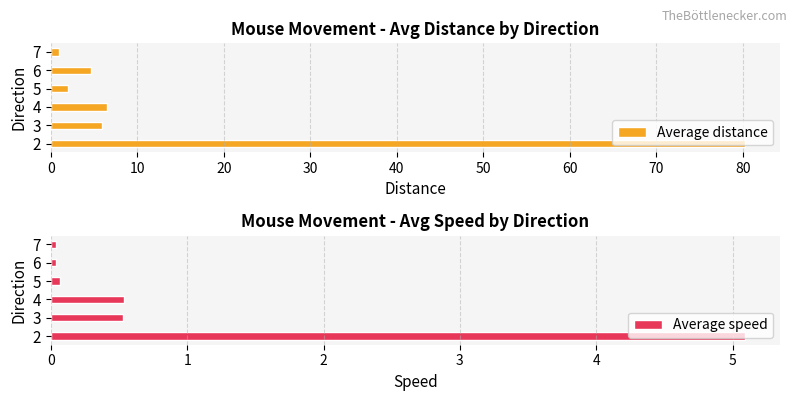

The Average distance series shows 1.0 at 7. True or false?

True